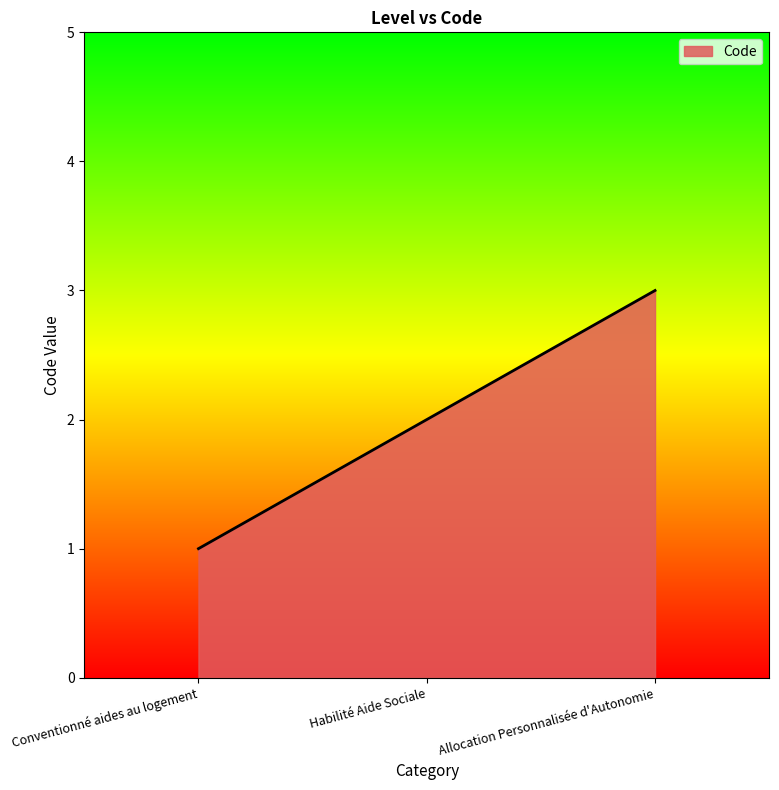

What position from the right is Conventionné aides au logement?

3